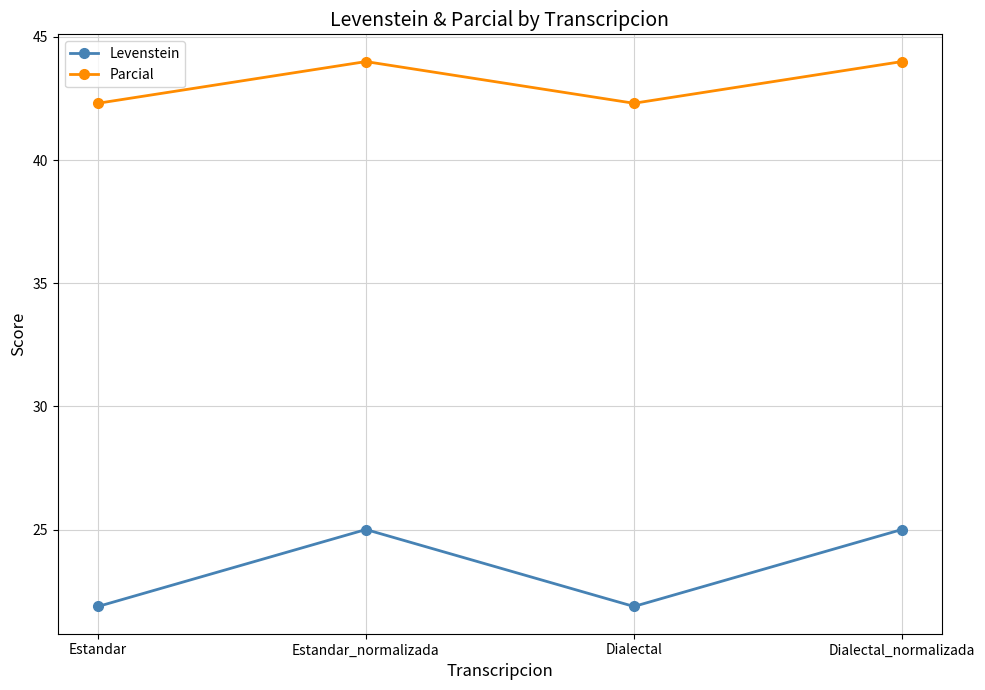

What is the smallest value displayed?

21.9